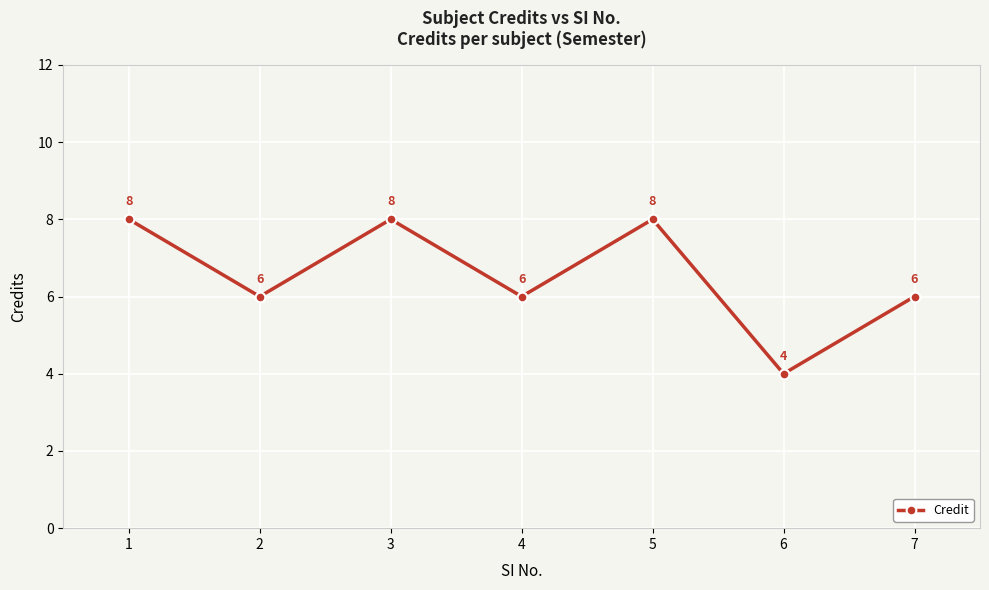

Does the chart display data point markers on the line(s)?

Yes